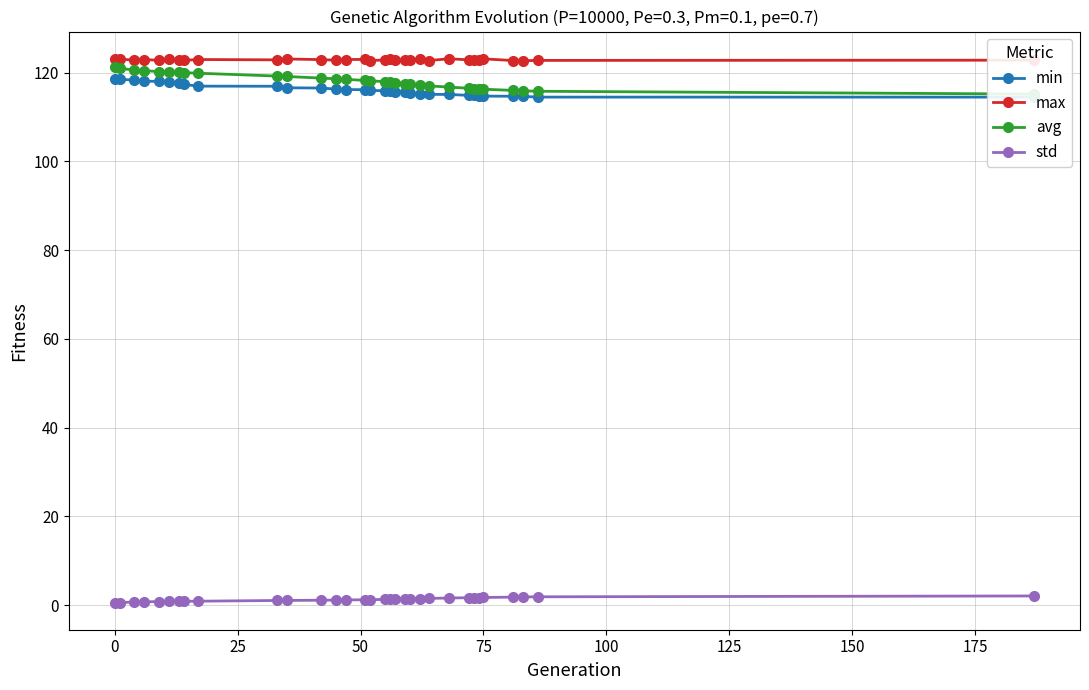

True or false: min and std cross at least once.

False